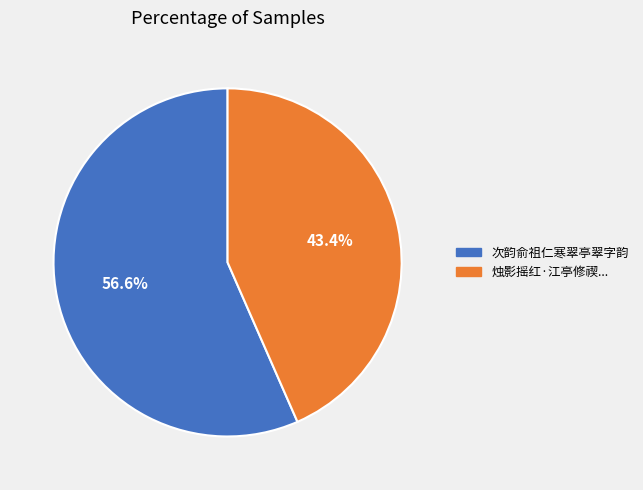

Is there a majority slice in this chart?

Yes